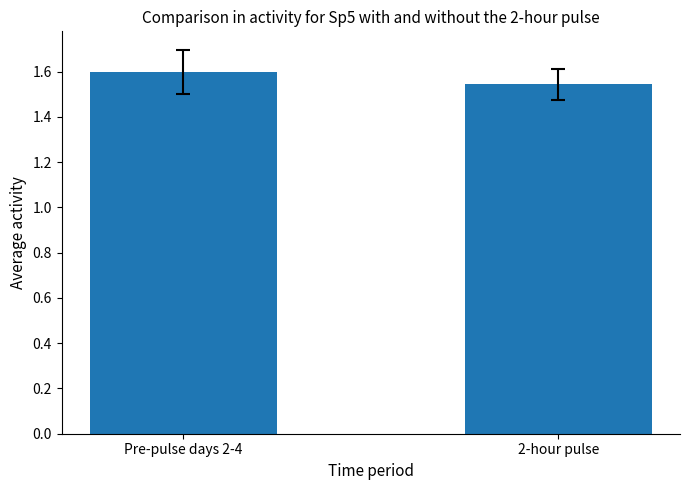

Where is the data nearest to the value 1?

2-hour pulse